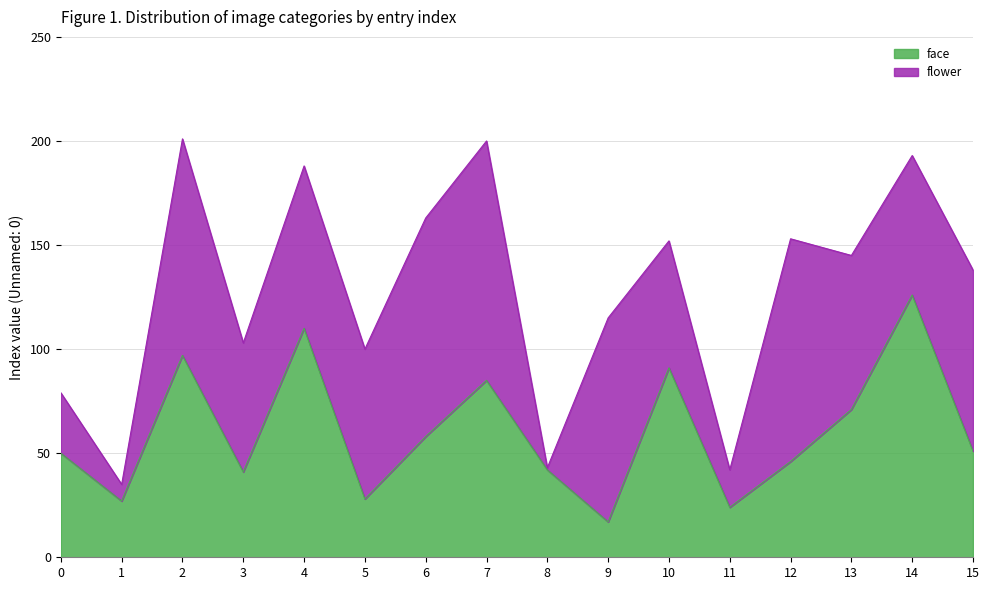

What is the value of the 13th point from the left?

46